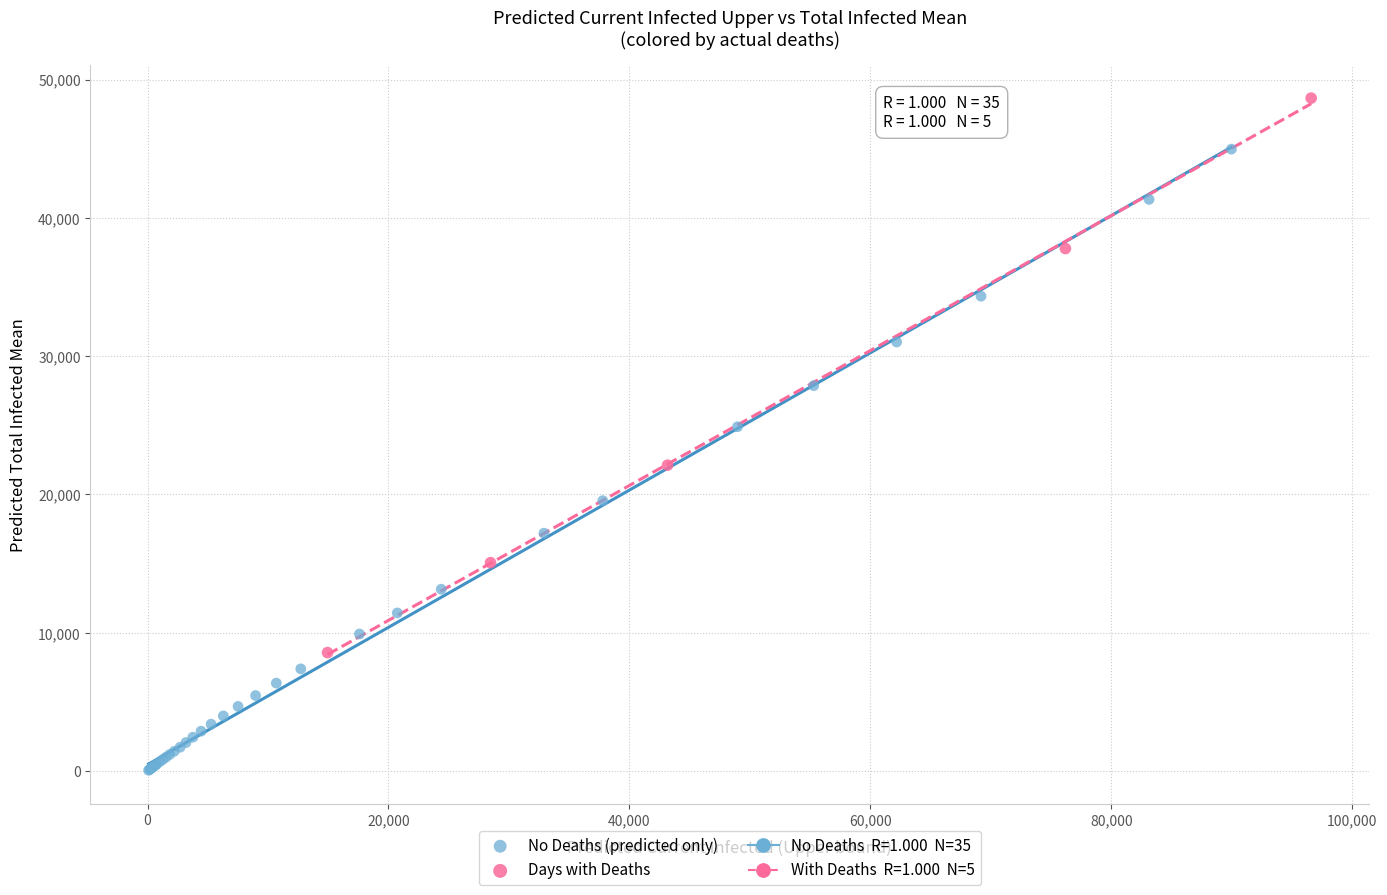

Which series reaches the maximum Y coordinate?

Days with Deaths